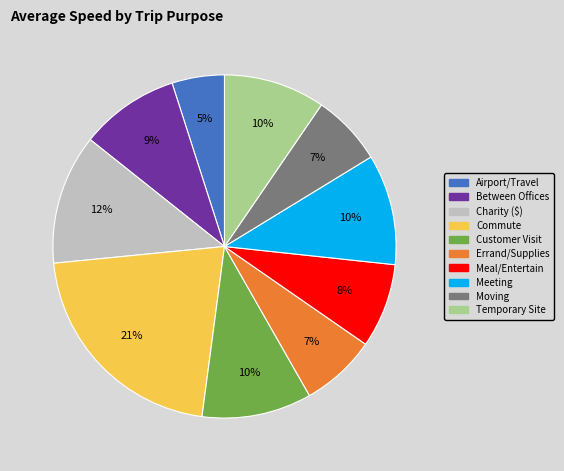

What is the ratio of the value at Meal/Entertain to the value at Temporary Site?

0.8